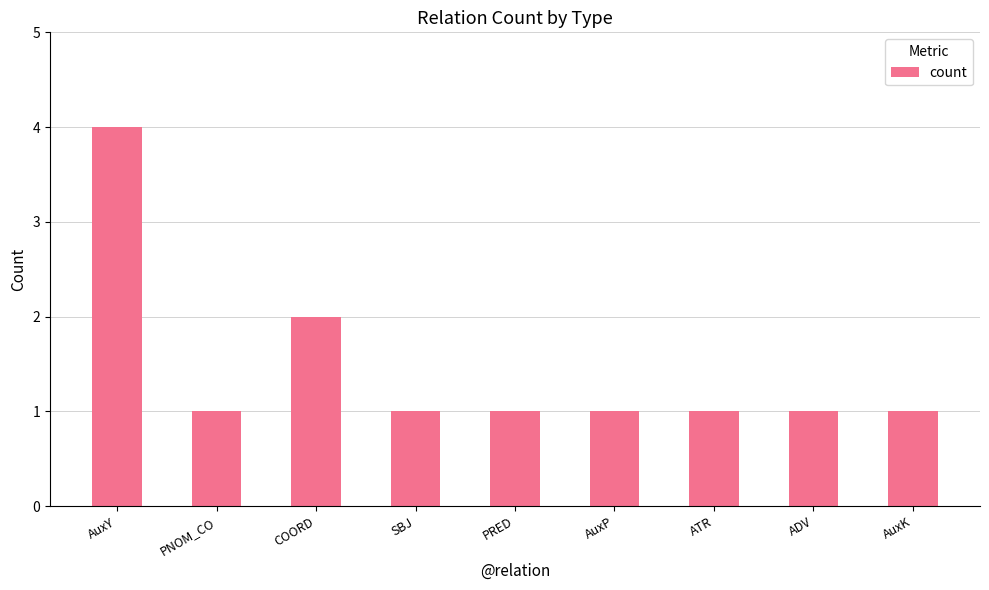

What is the difference between the second highest and second lowest values?

1